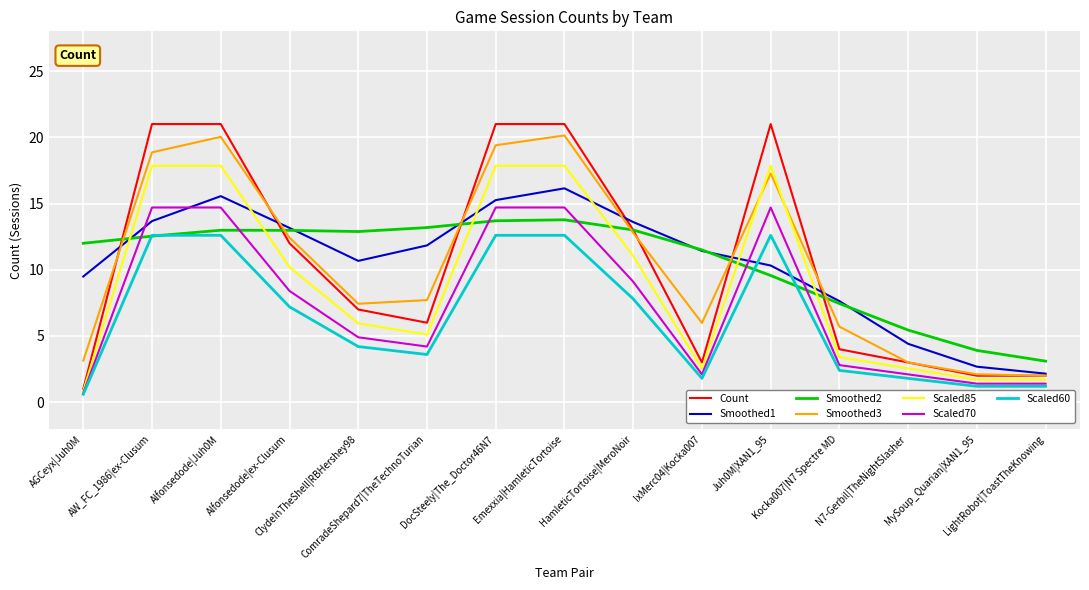

Which series has the widest spread of values?

Count